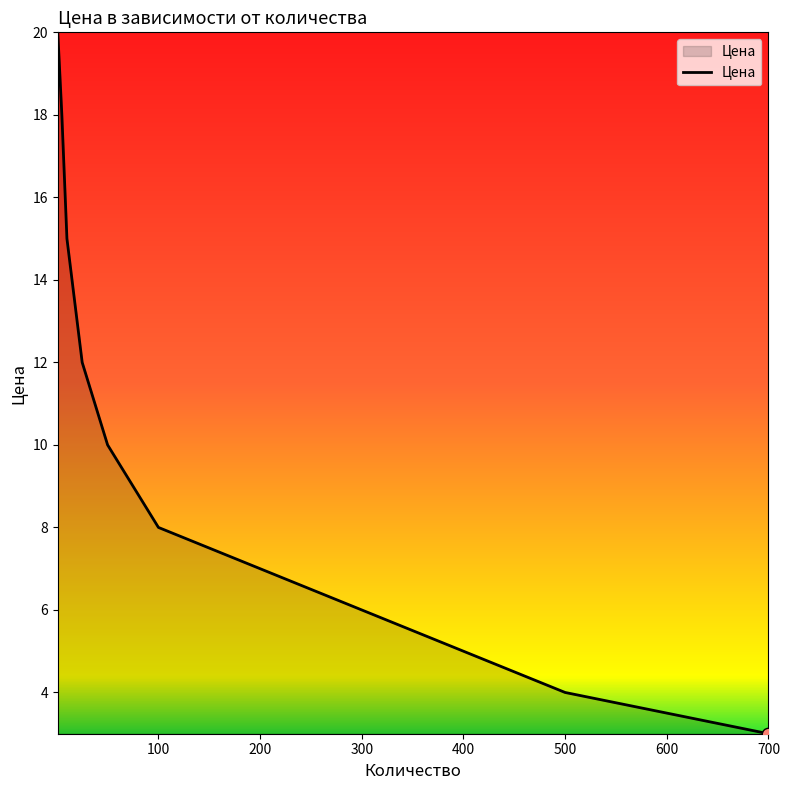

What is the minimum value shown in the chart?

3.0